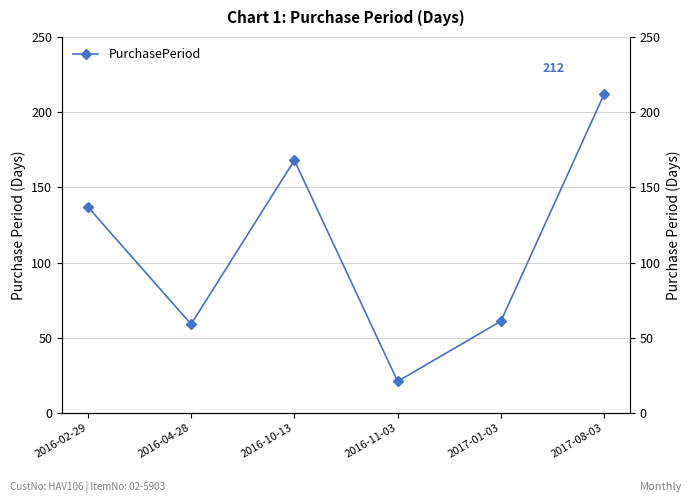

True or false: the data shows 212 at 2017-08-03.

True